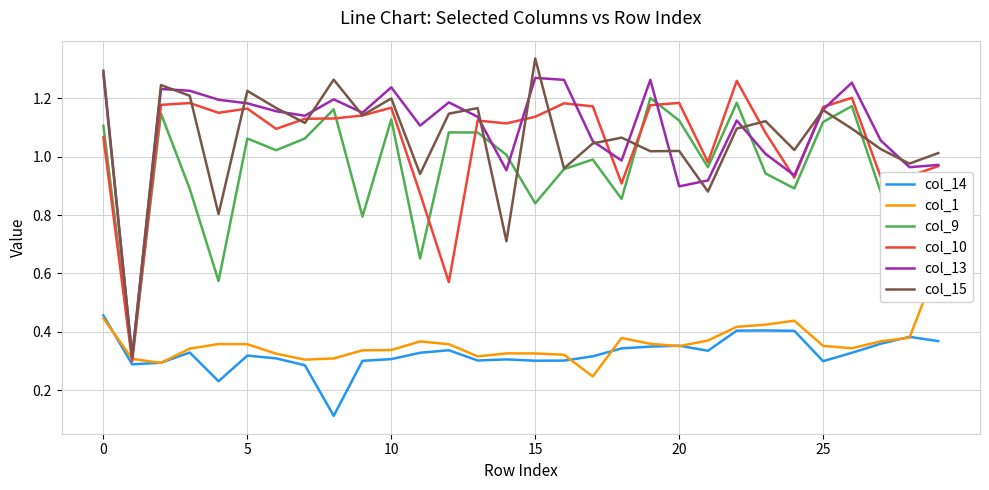

What are all the series names shown in the legend?

col_14, col_1, col_9, col_10, col_13, col_15